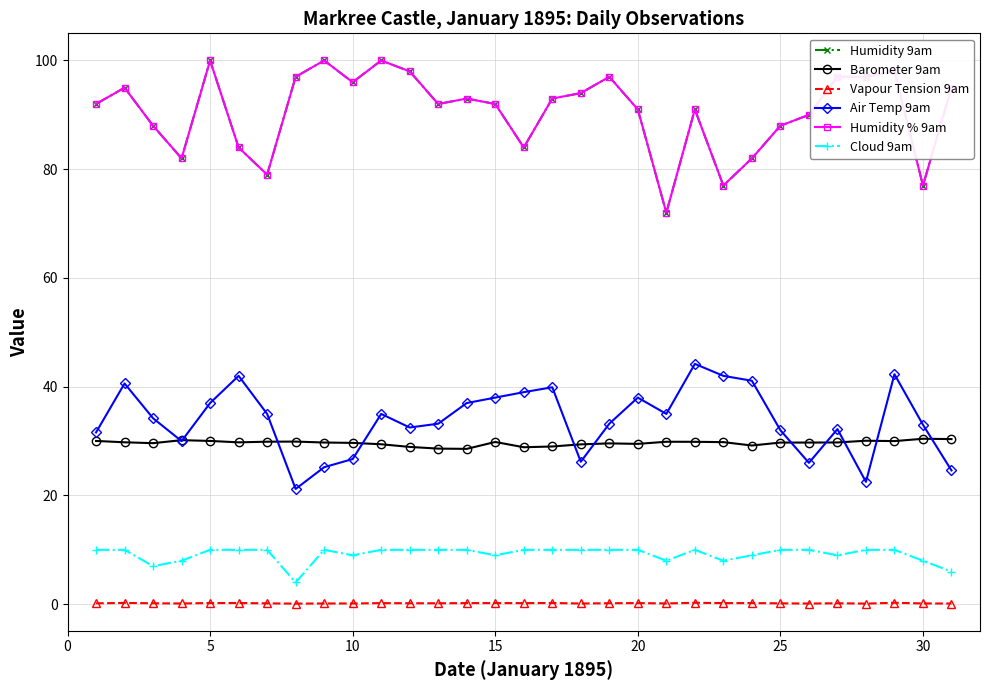

Reading left to right, transcribe all the data shown in this chart.

Humidity 9am: 92.0	95.0	88.0	82.0	100.0	84.0	79.0	97.0	100.0	96.0	100.0	98.0	92.0	93.0	92.0	84.0	93.0	94.0	97.0	91.0	72.0	91.0	77.0	82.0	88.0	90.0	97.0	97.0	98.0	77.0	95.0
Barometer 9am: 30.0	29.8	29.6	30.2	30.0	29.8	29.9	29.9	29.7	29.7	29.4	28.9	28.6	28.6	29.8	28.9	29.0	29.4	29.6	29.5	29.9	29.9	29.8	29.2	29.7	29.7	29.8	30.1	30.0	30.4	30.4
Vapour Tension 9am: 0.2	0.2	0.2	0.1	0.2	0.2	0.2	0.1	0.1	0.1	0.2	0.2	0.2	0.2	0.2	0.2	0.2	0.1	0.2	0.2	0.1	0.3	0.2	0.2	0.2	0.1	0.2	0.1	0.3	0.1	0.1
Air Temp 9am: 31.6	40.6	34.2	30.0	37.0	42.0	35.0	21.2	25.2	26.7	35.0	32.5	33.2	37.0	38.0	39.0	39.9	26.2	33.2	38.0	35.0	44.2	42.0	41.1	32.0	26.0	32.2	22.5	42.3	33.0	24.6
Humidity % 9am: 92.0	95.0	88.0	82.0	100.0	84.0	79.0	97.0	100.0	96.0	100.0	98.0	92.0	93.0	92.0	84.0	93.0	94.0	97.0	91.0	72.0	91.0	77.0	82.0	88.0	90.0	97.0	97.0	98.0	77.0	95.0
Cloud 9am: 10.0	10.0	7.0	8.0	10.0	10.0	10.0	4.0	10.0	9.0	10.0	10.0	10.0	10.0	9.0	10.0	10.0	10.0	10.0	10.0	8.0	10.0	8.0	9.0	10.0	10.0	9.0	10.0	10.0	8.0	6.0